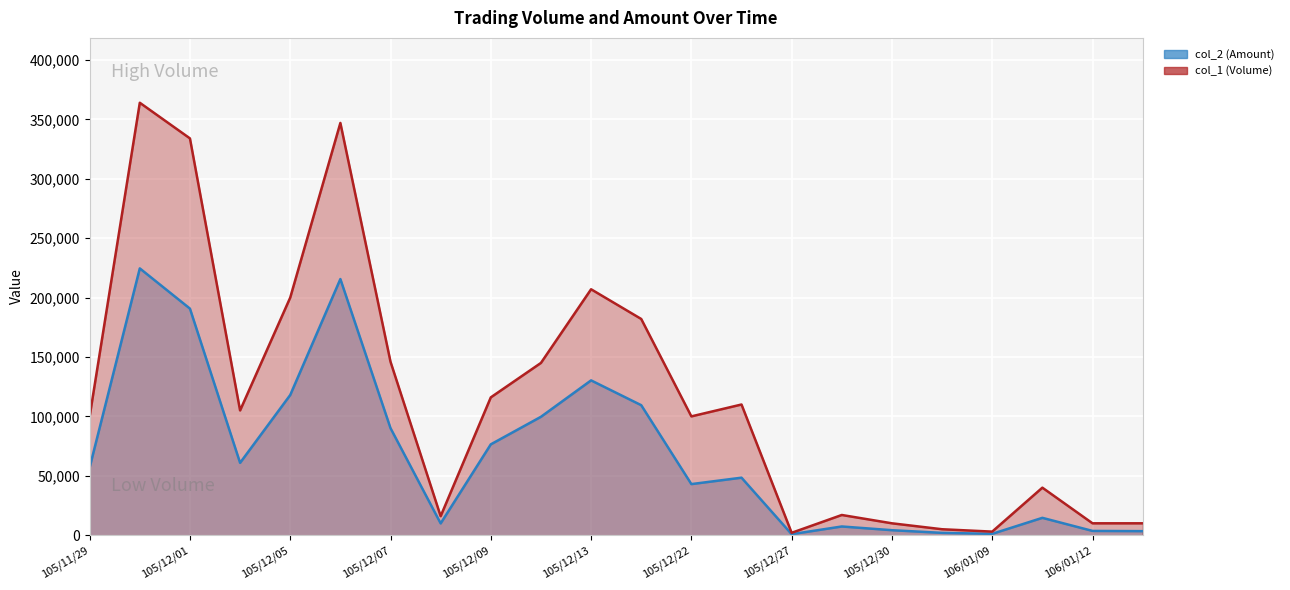

True or false: col_2 (Amount) (line) has more than 0 points higher than both neighbors.

True